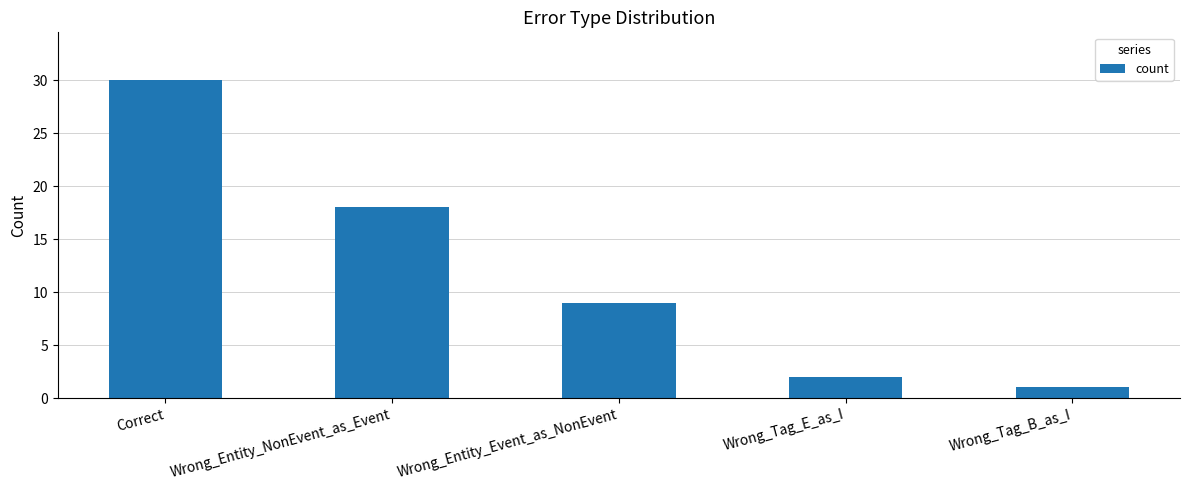

Reading left to right, list all the values displayed in this chart.

30	18	9	2	1